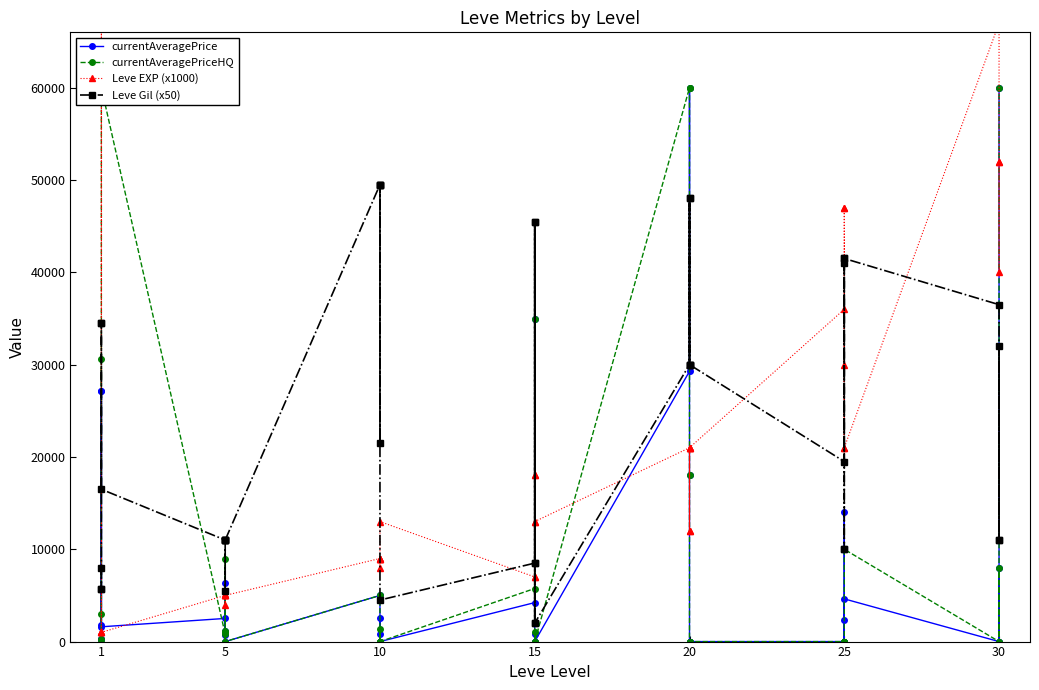

Does the chart have visible grid lines?

No